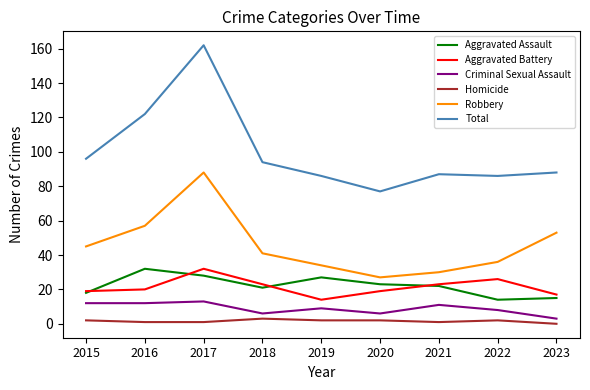

The value of Total at 2017 is 162. True or false?

True